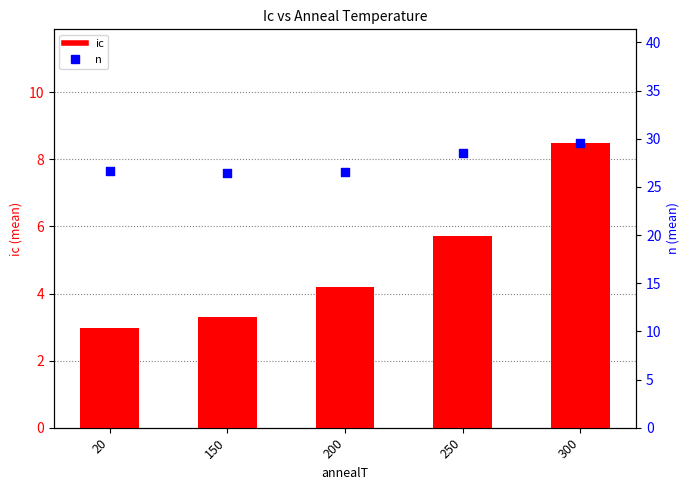

At which category is the sum across all series the highest?

300